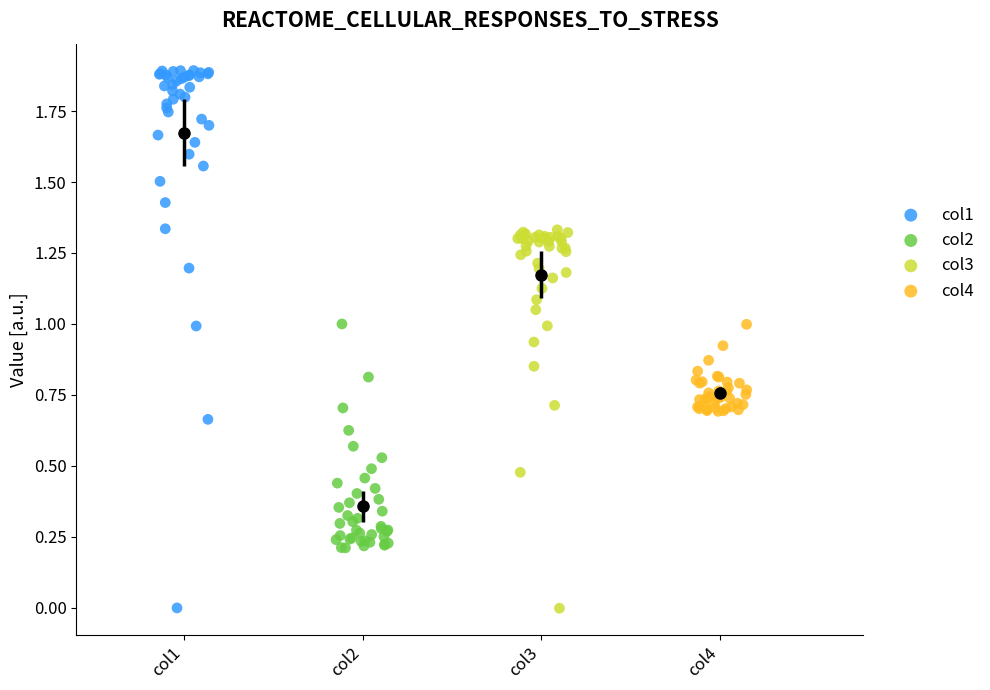

Which series contains the highest Y value?

col1